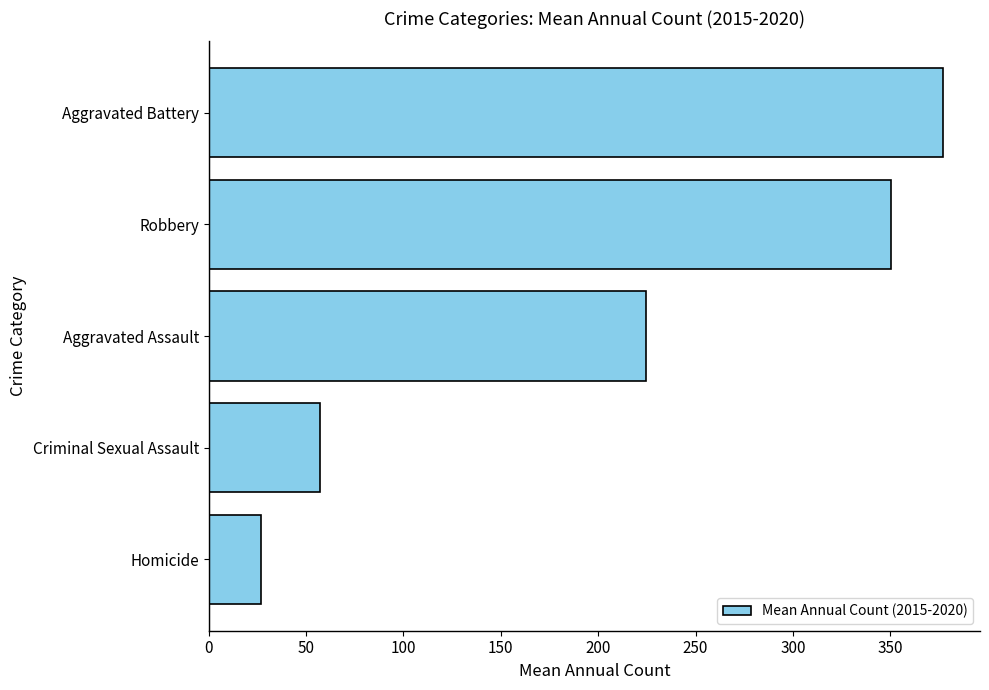

How many bars are there in total?

5